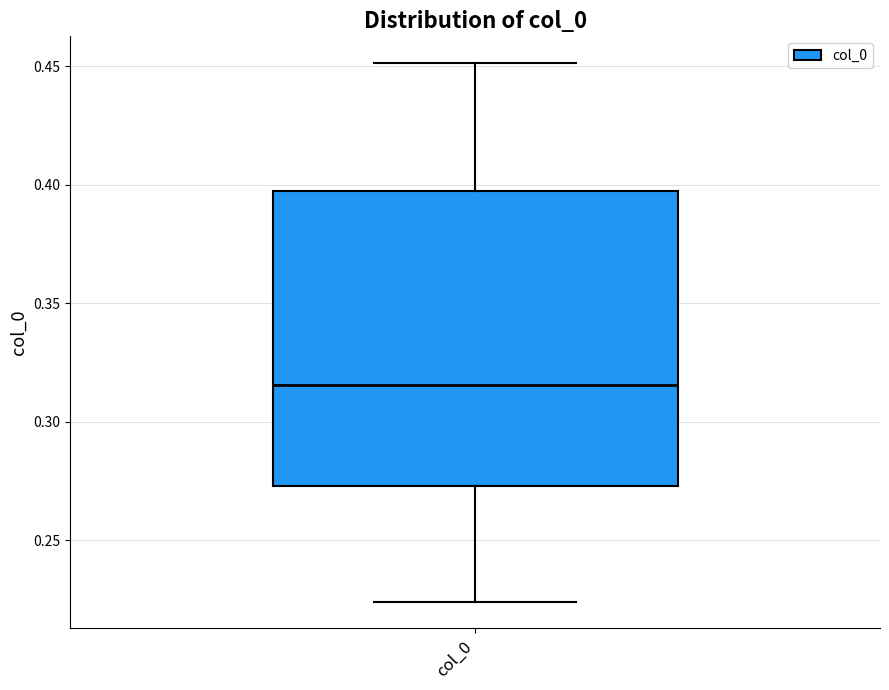

Read this box plot against the y-axis: the position of the median line, the range covered by the box, and the ends of both whiskers. The values are not printed on the chart, so give them approximately, as read against the axis.

median 0.315, box 0.275 to 0.395, whiskers 0.225 to 0.450